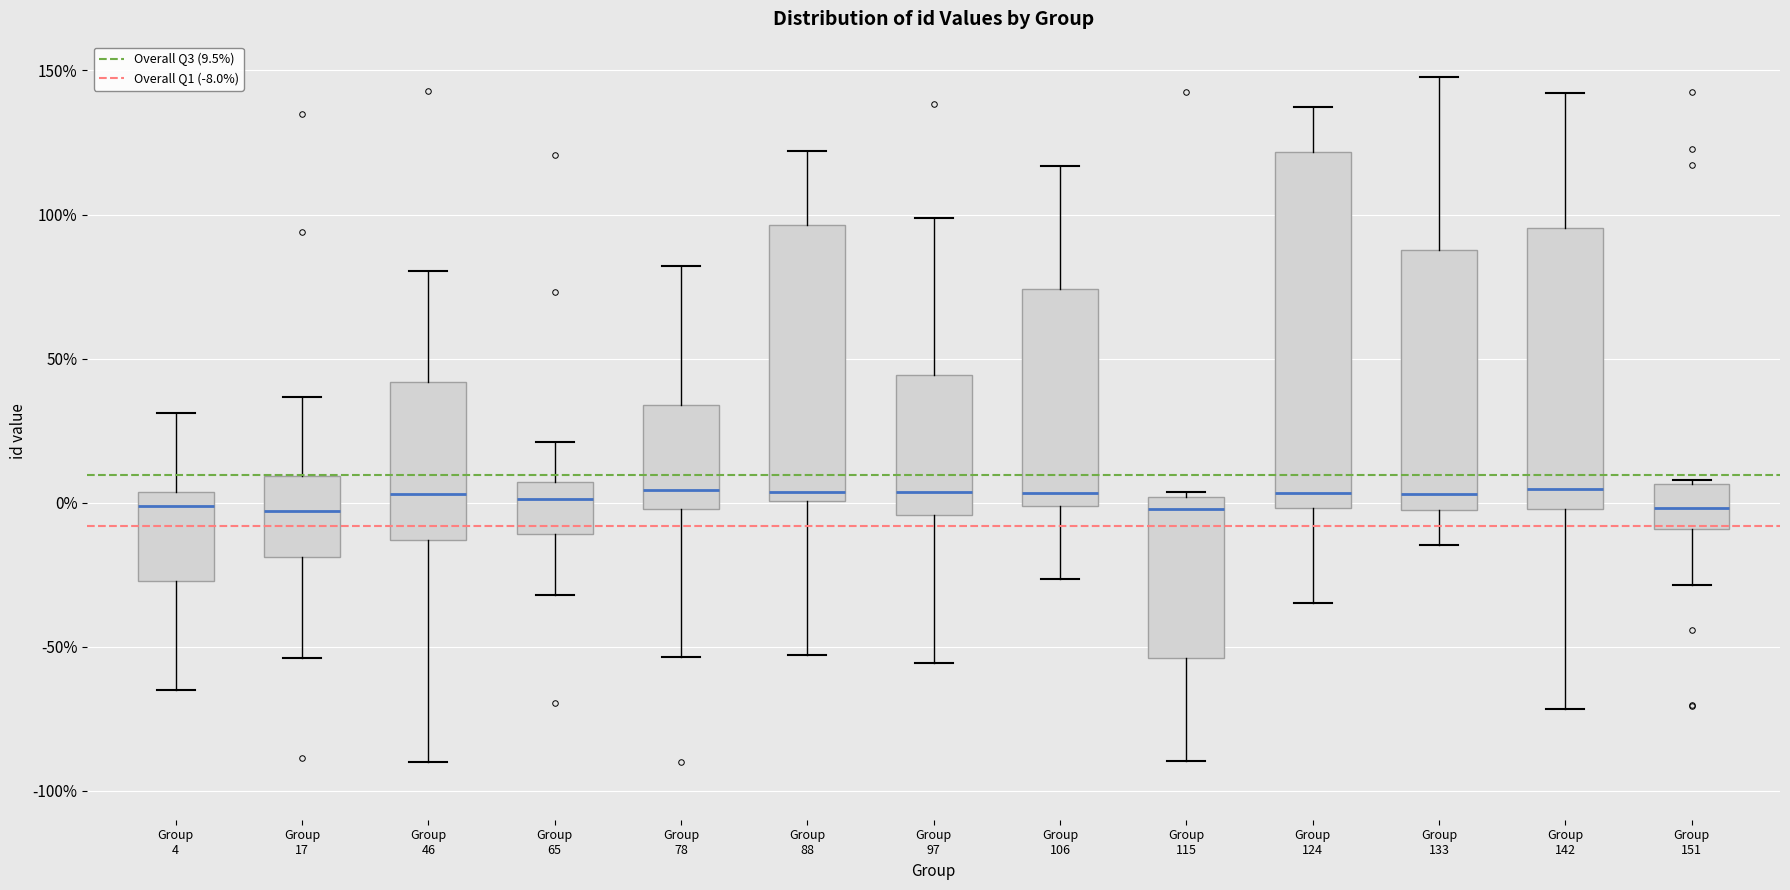

Which box is the tallest, from its lower edge to its upper edge?

Group 124